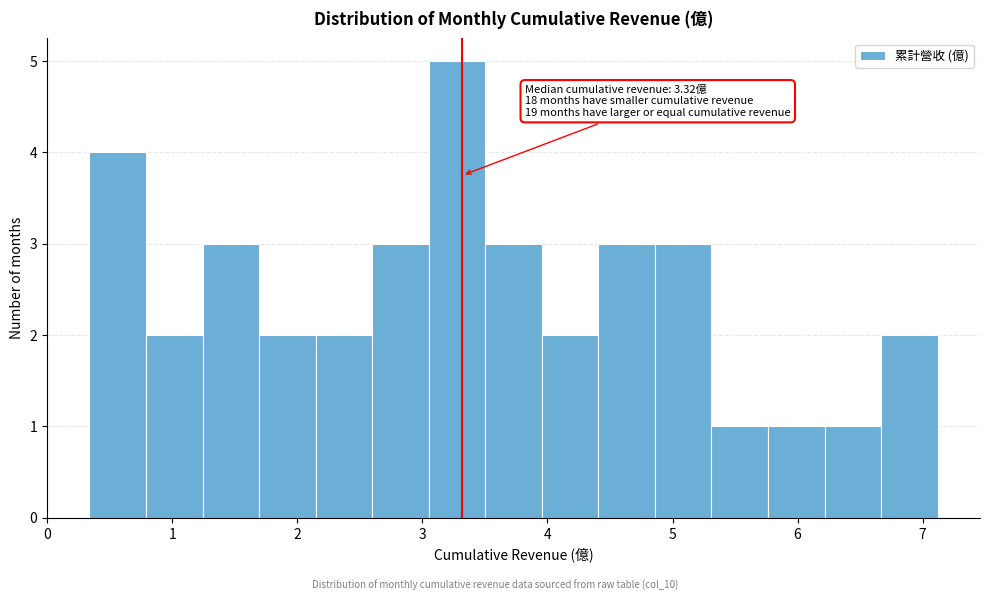

Which range on the x-axis has the tallest bar?

3.1 to 3.5